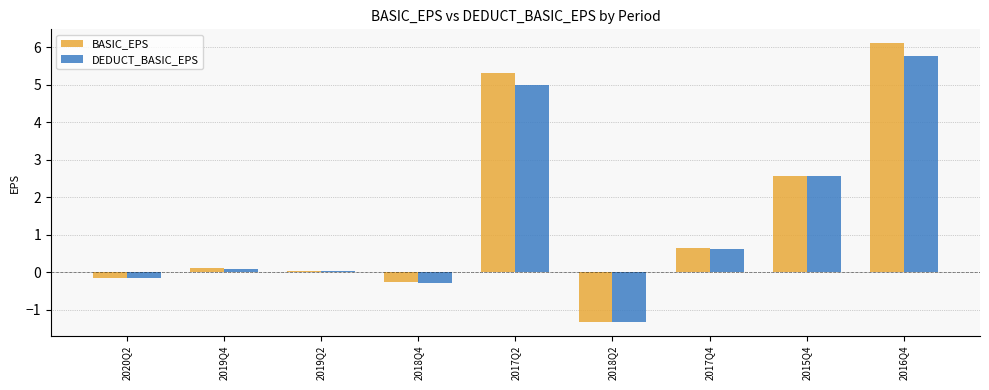

What is the minimum value for DEDUCT_BASIC_EPS?

-1.3